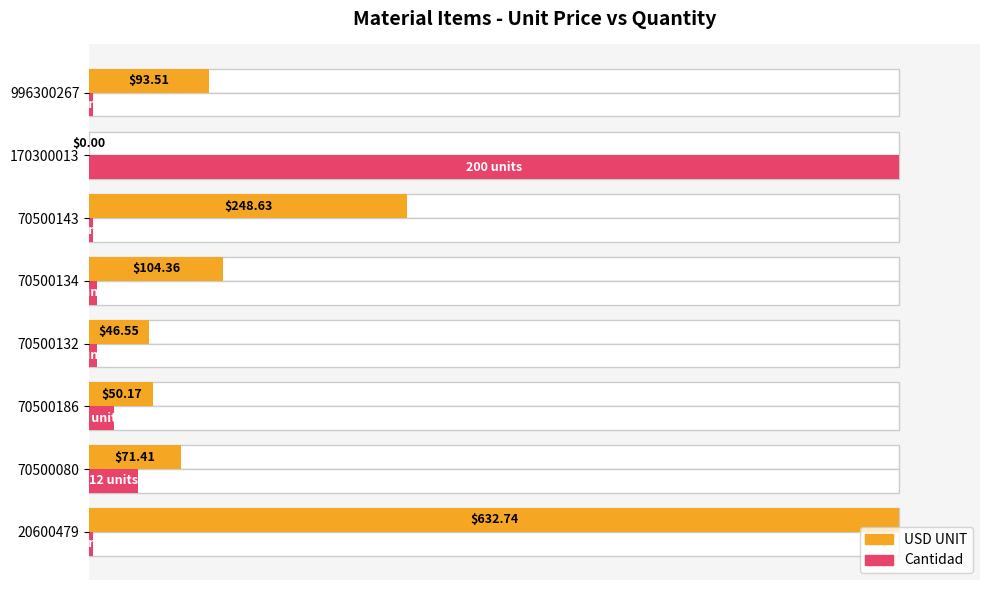

What are all the series names shown in the legend?

USD UNIT, Cantidad